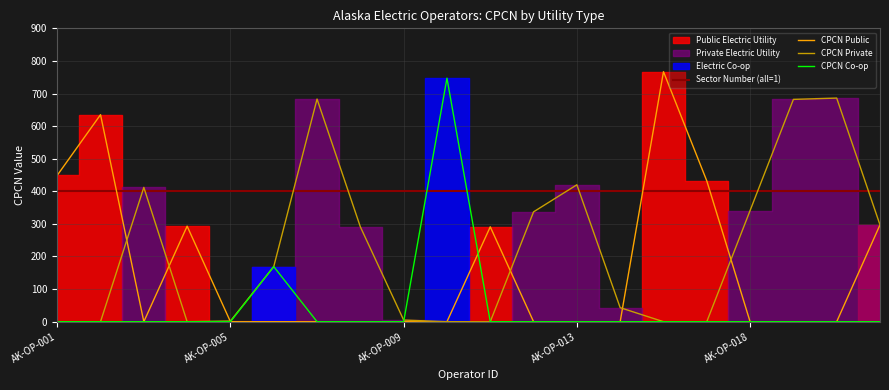

What is the difference between the second highest and minimum values in the CPCN Private series?

683